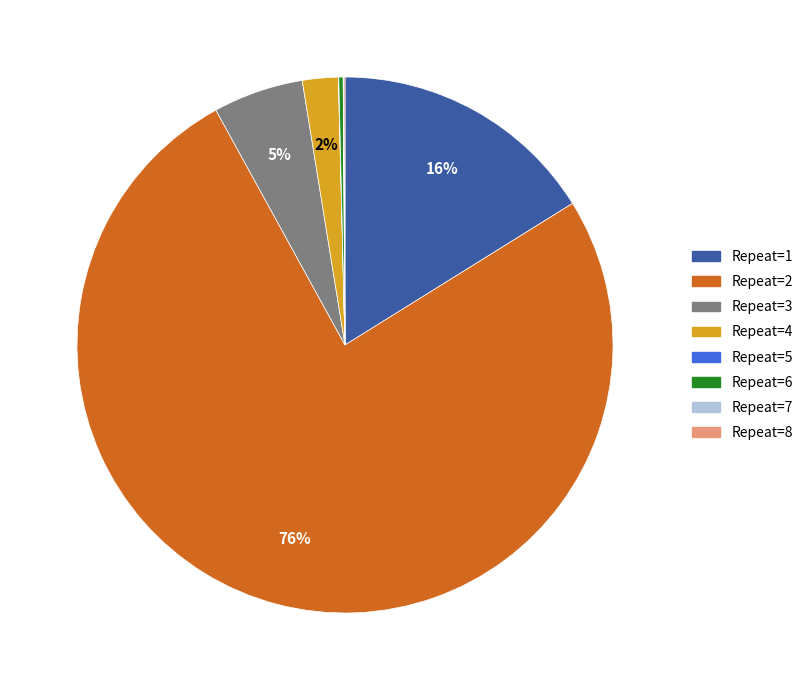

To the nearest percent, what is the average slice percentage?

12%